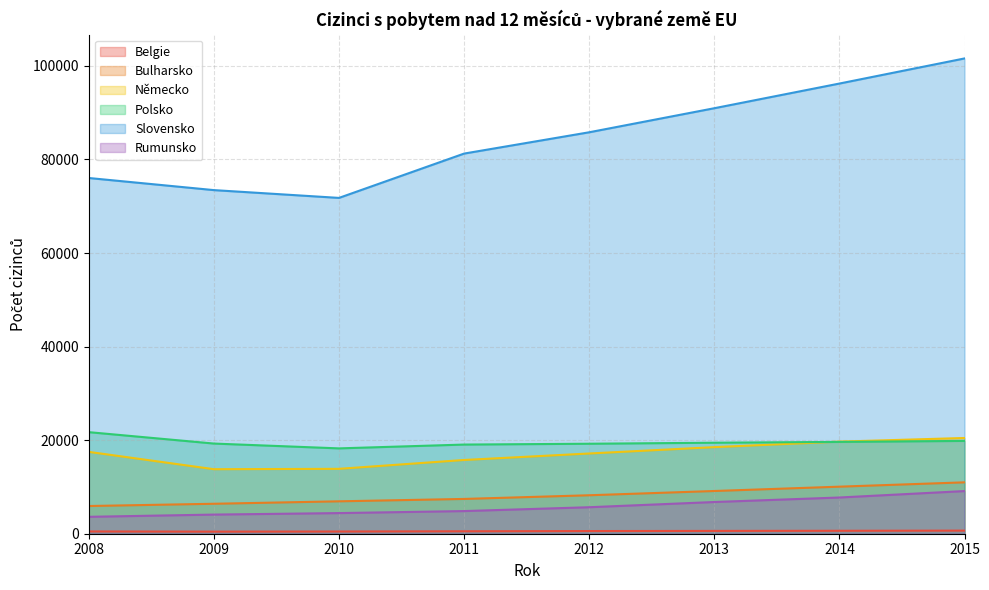

What is the total value across all series at 2008?

125262